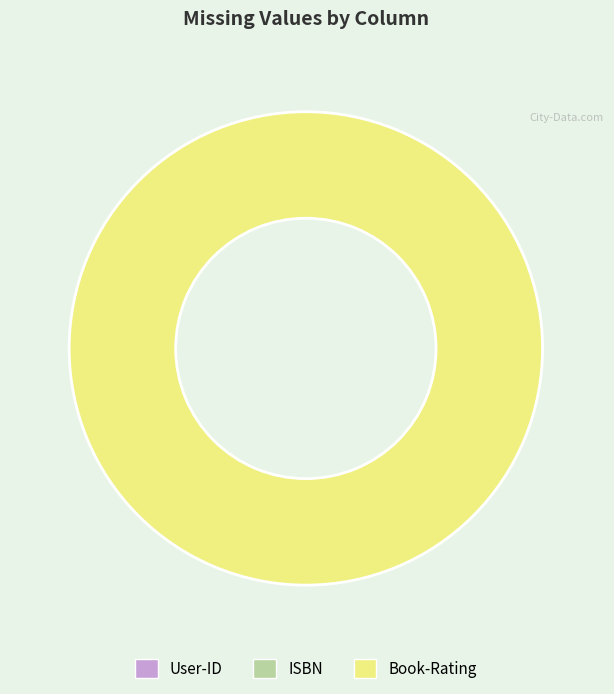

Is the sum of User-ID and ISBN greater than half?

No